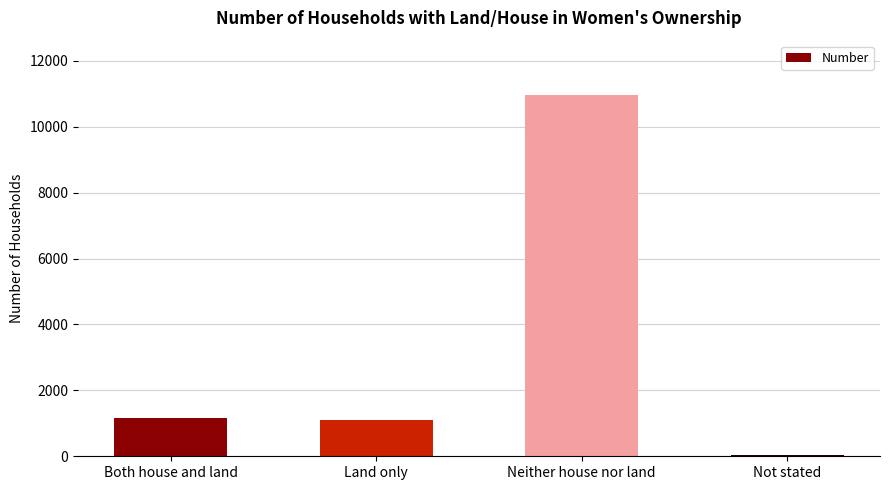

Does the chart contain stacked bars?

No